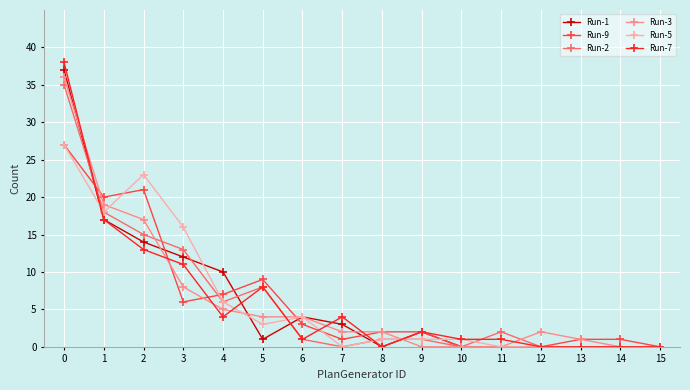

At which category does Run-5 reach its first local valley?

1